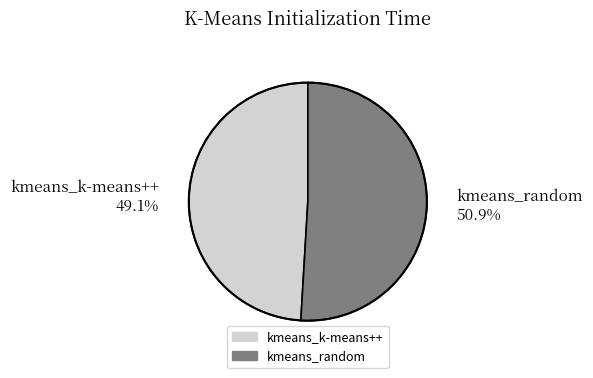

Is it true that kmeans_random is 39% of the pie?

False